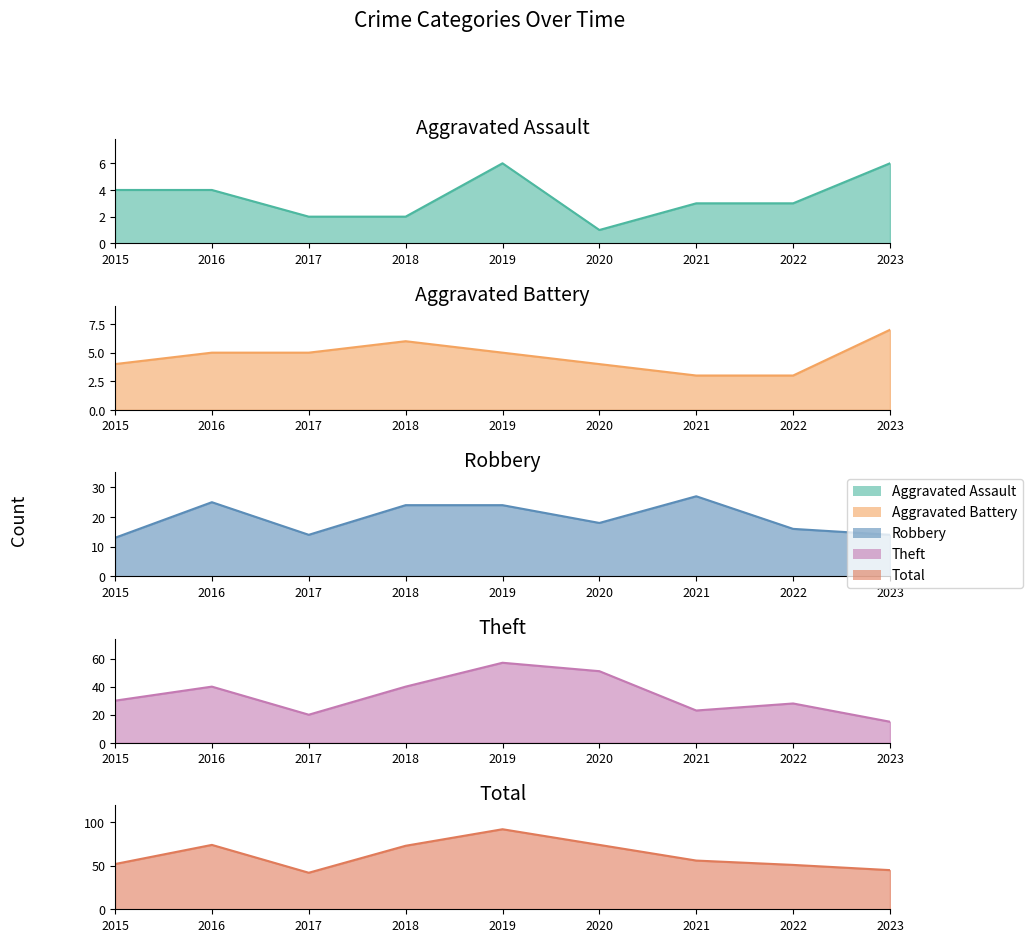

How many lines are shown in the chart?

5